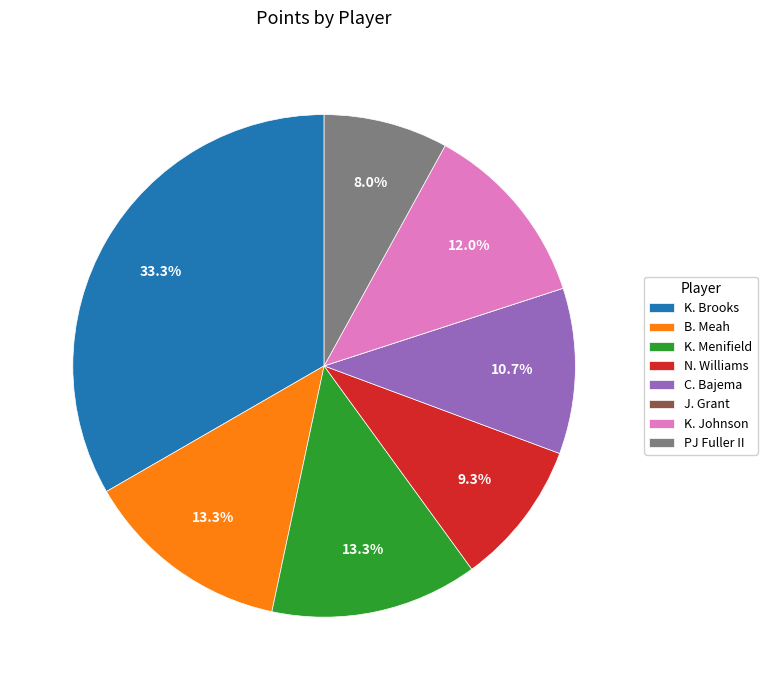

Is the sum of K. Johnson and N. Williams greater than half?

No